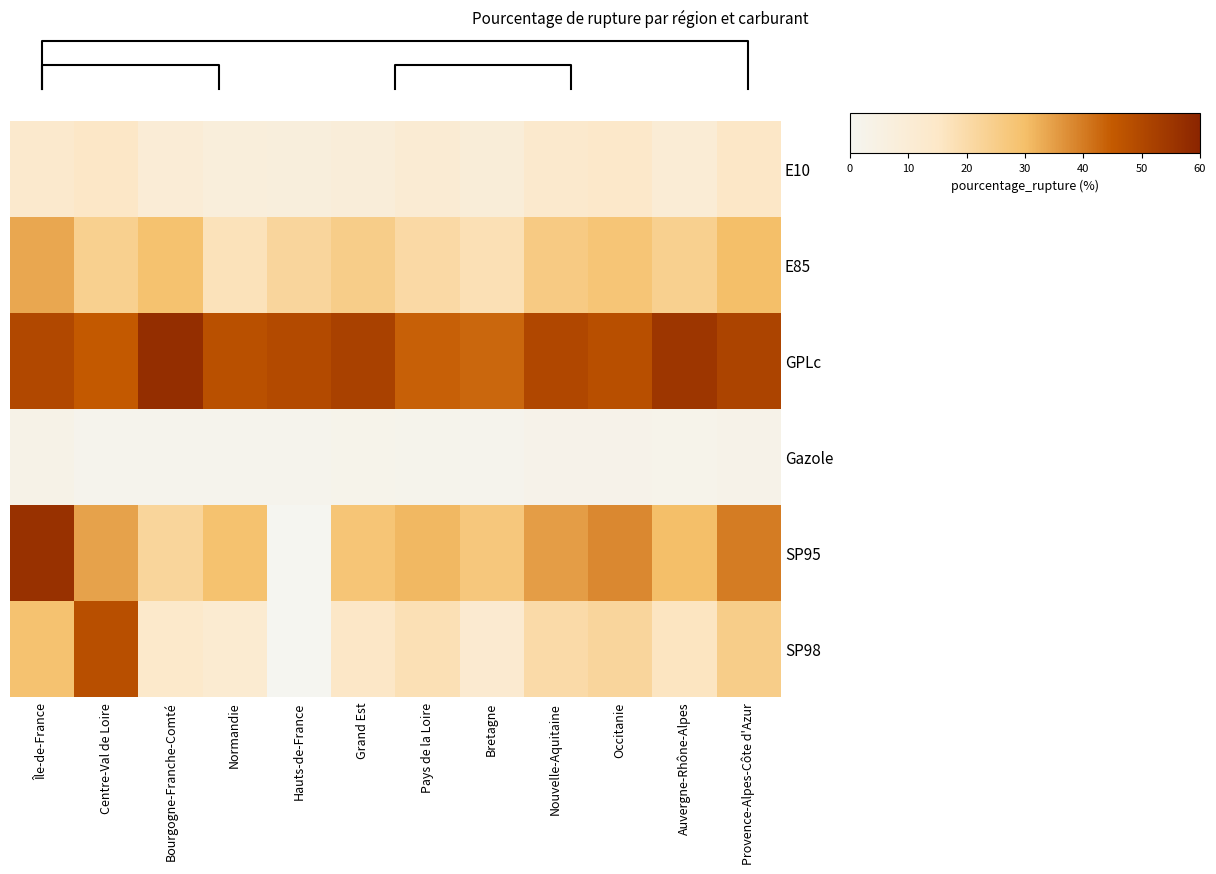

At which category does the chart reach its peak across all series?

Bourgogne-Franche-Comté